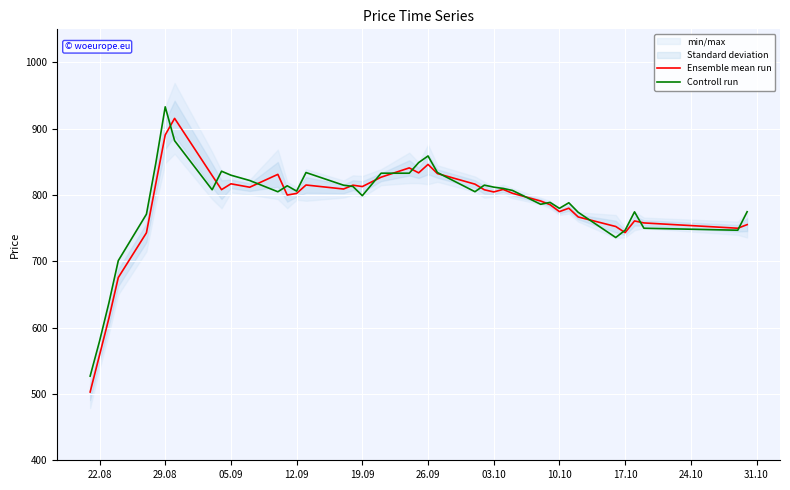

What is the smallest value displayed?

502.9